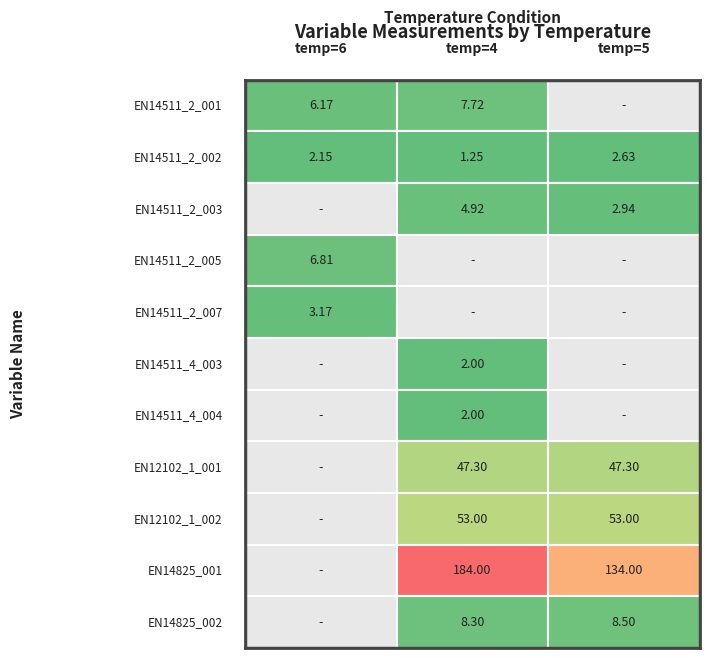

What is the approximate value of EN14825_001 at 1?

184.0